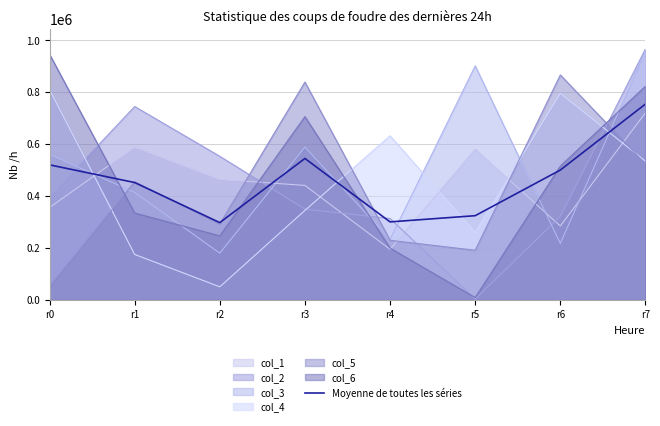

At which category does the data reach its first local valley?

r2